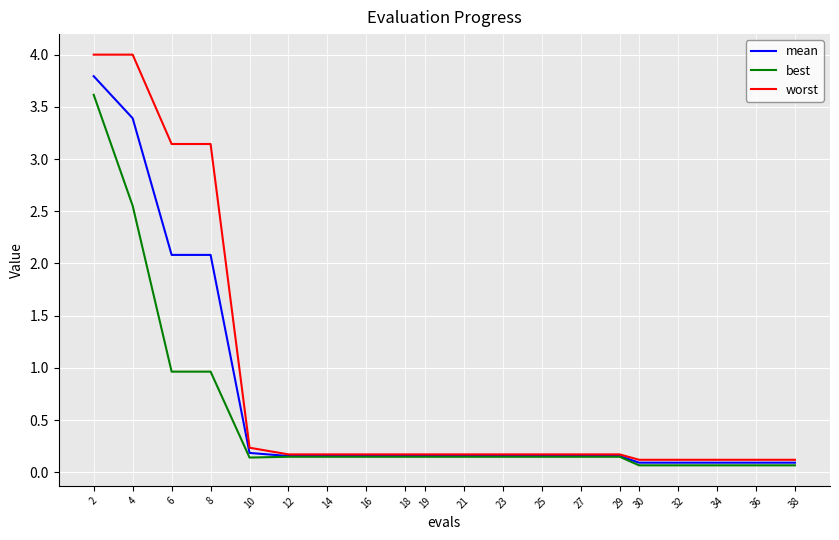

What is the sum of all best values?

10.0